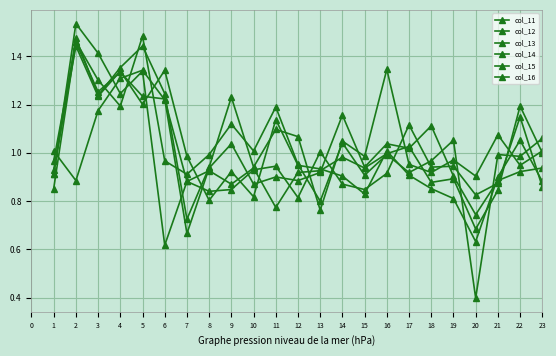

What is the value of the col_14 point at the 15th from the left?

0.9